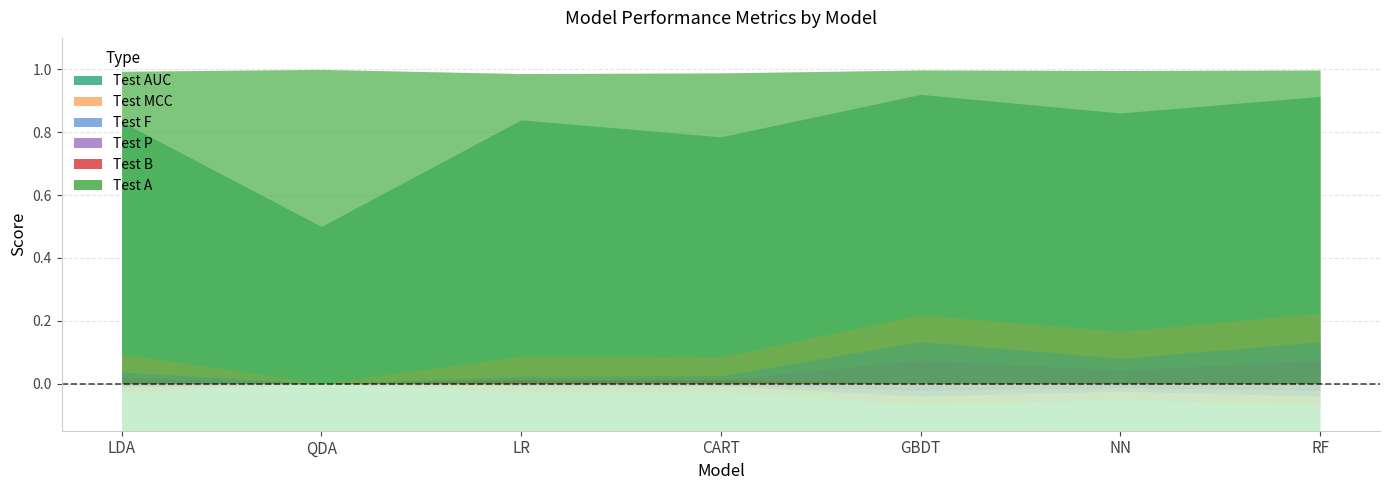

At which category does the chart reach its peak across all series?

QDA